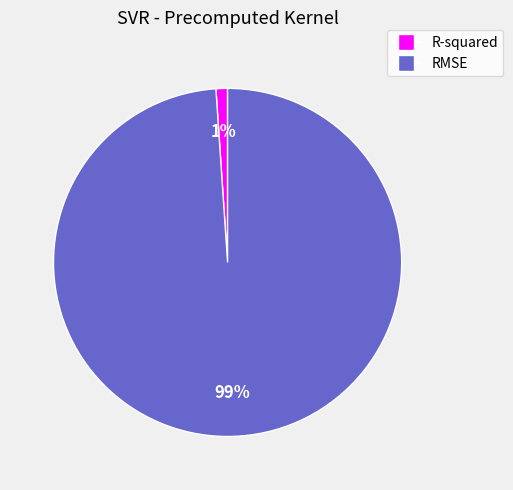

Which has a higher value, R-squared or RMSE?

RMSE